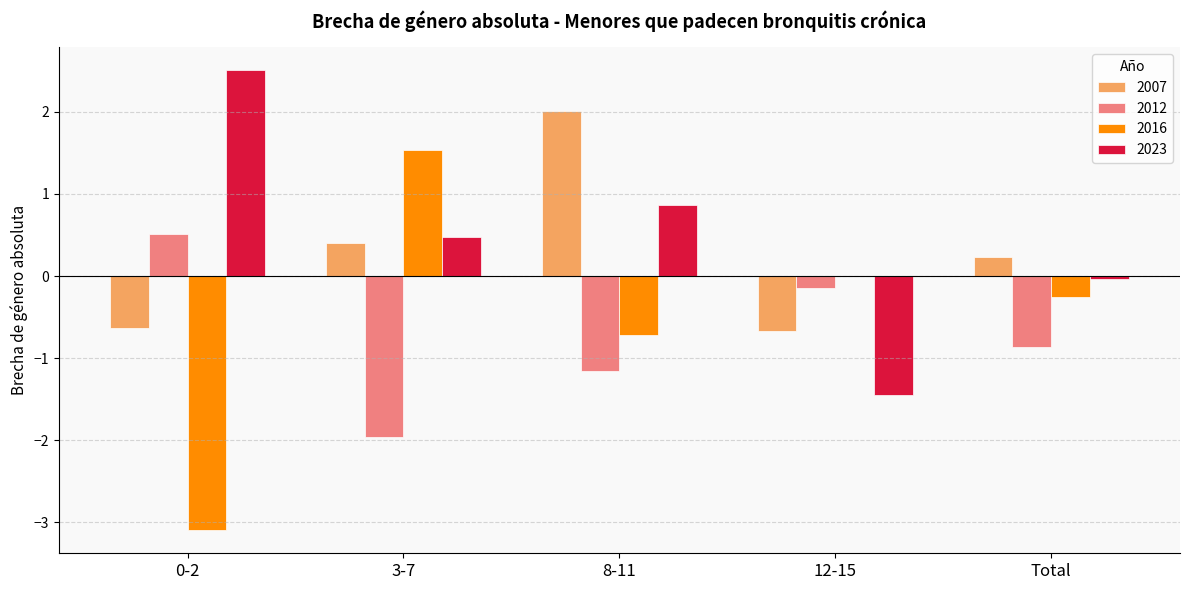

At which label does 2007 first exceed 0?

3-7